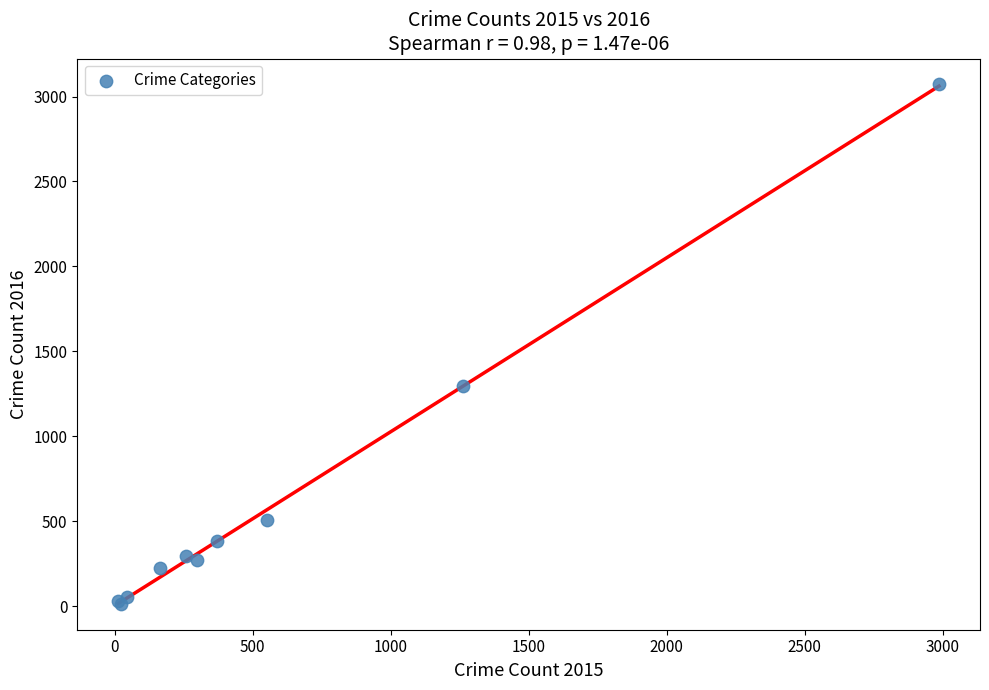

What Y value in the scatter plot is closest to 1542?

1297